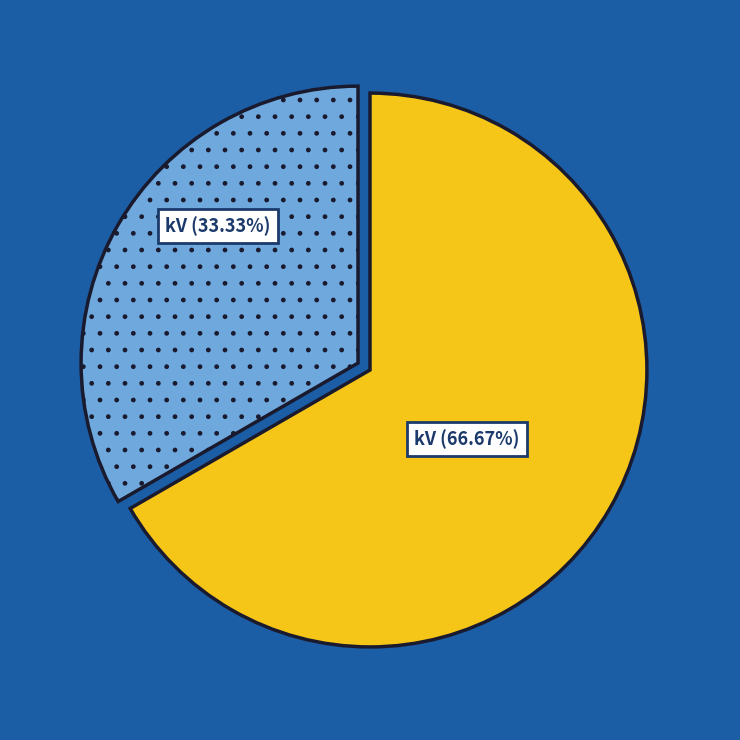

Does any single category account for the majority?

Yes